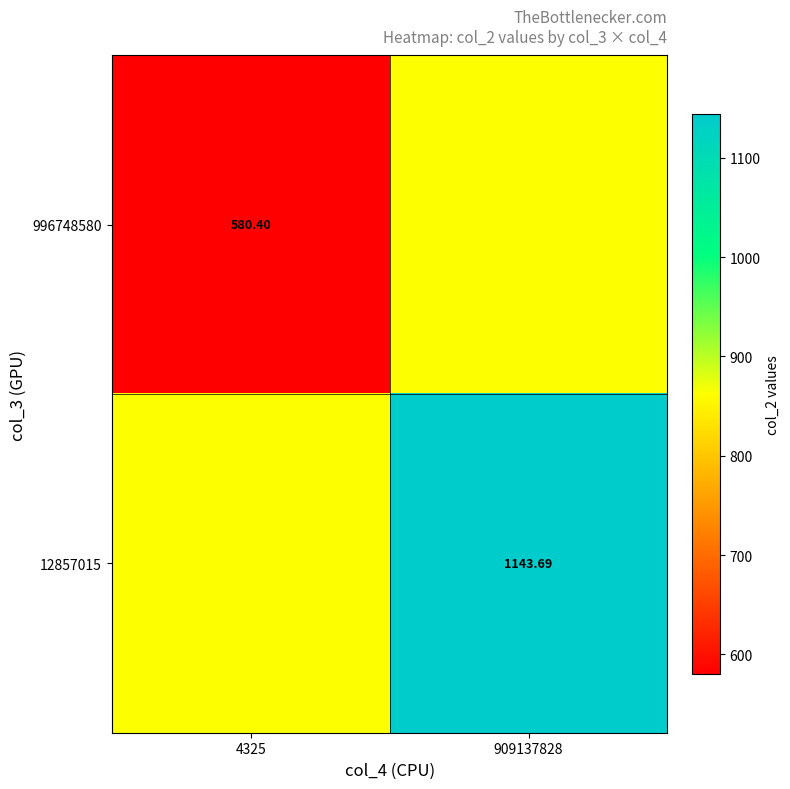

Where does the 996748580 series first go above 862?

909137828